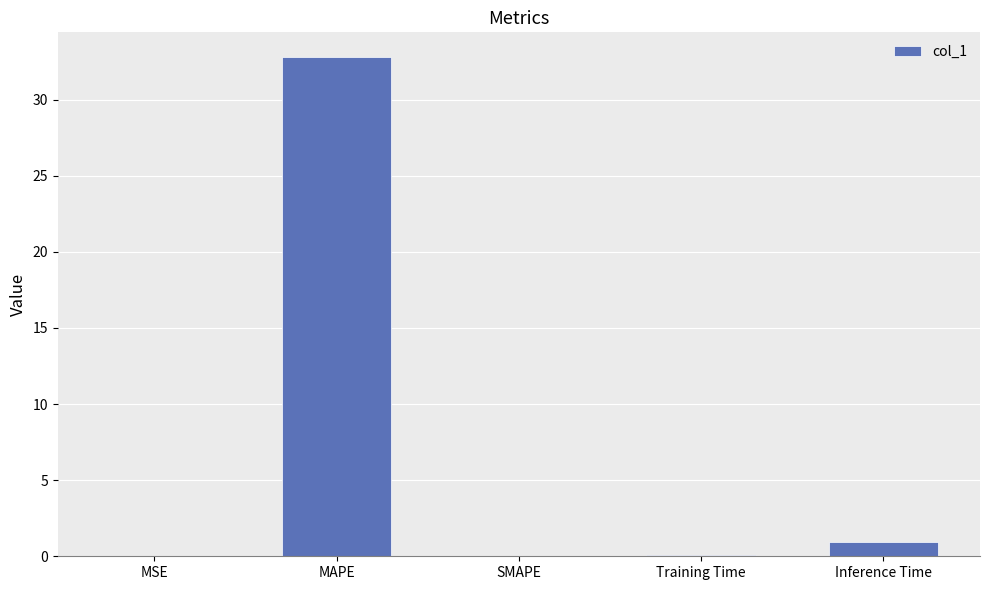

Which category has the highest value across all series?

MAPE